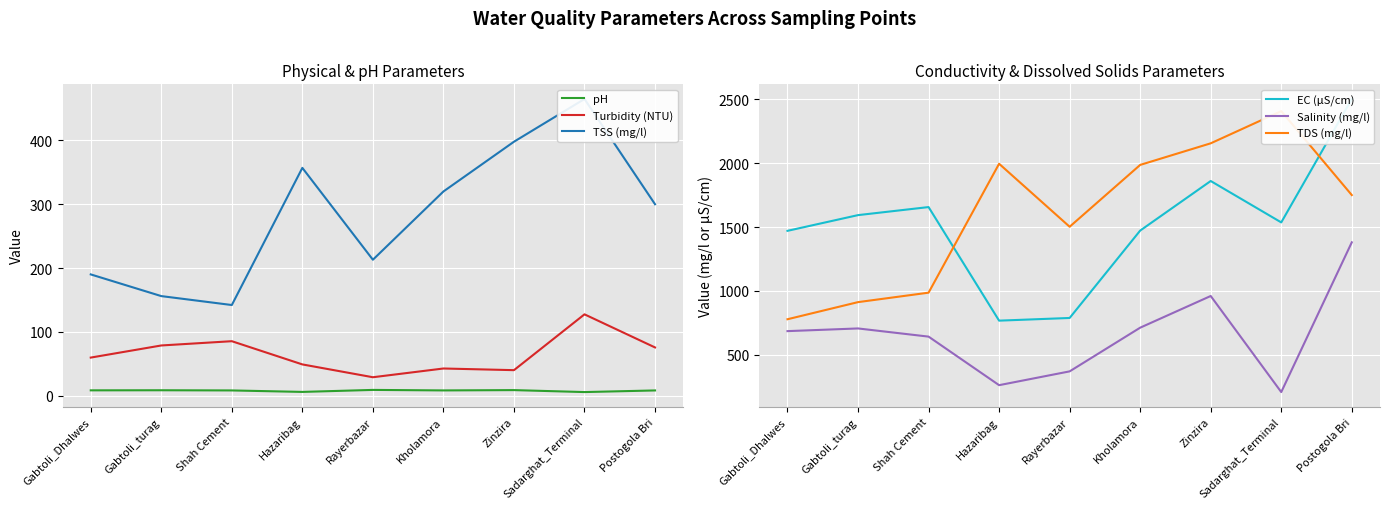

Is it true that pH equals 5.5 at Sadarghat_Terminal?

True